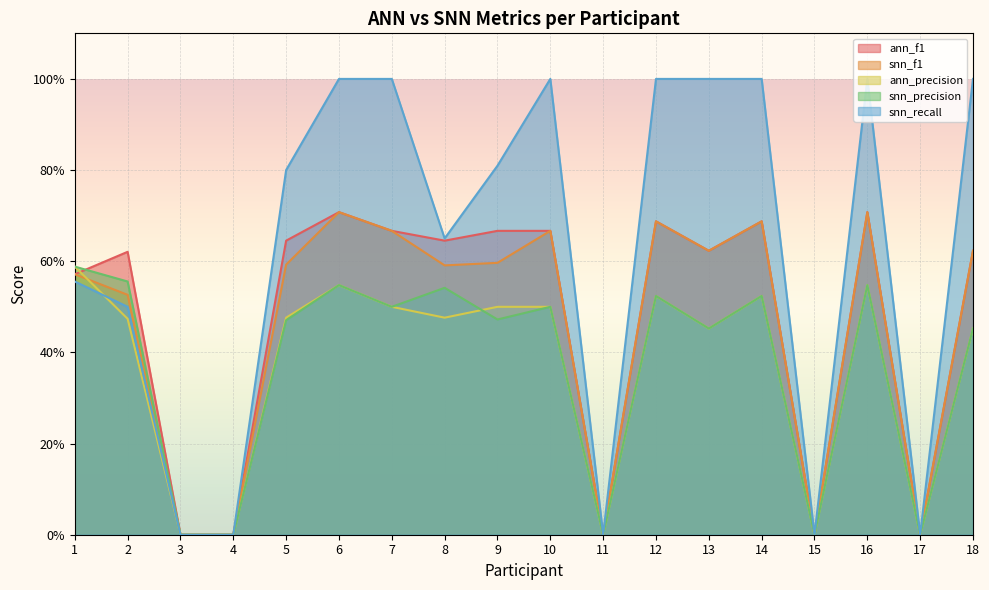

Does the chart display data point markers on the line(s)?

No